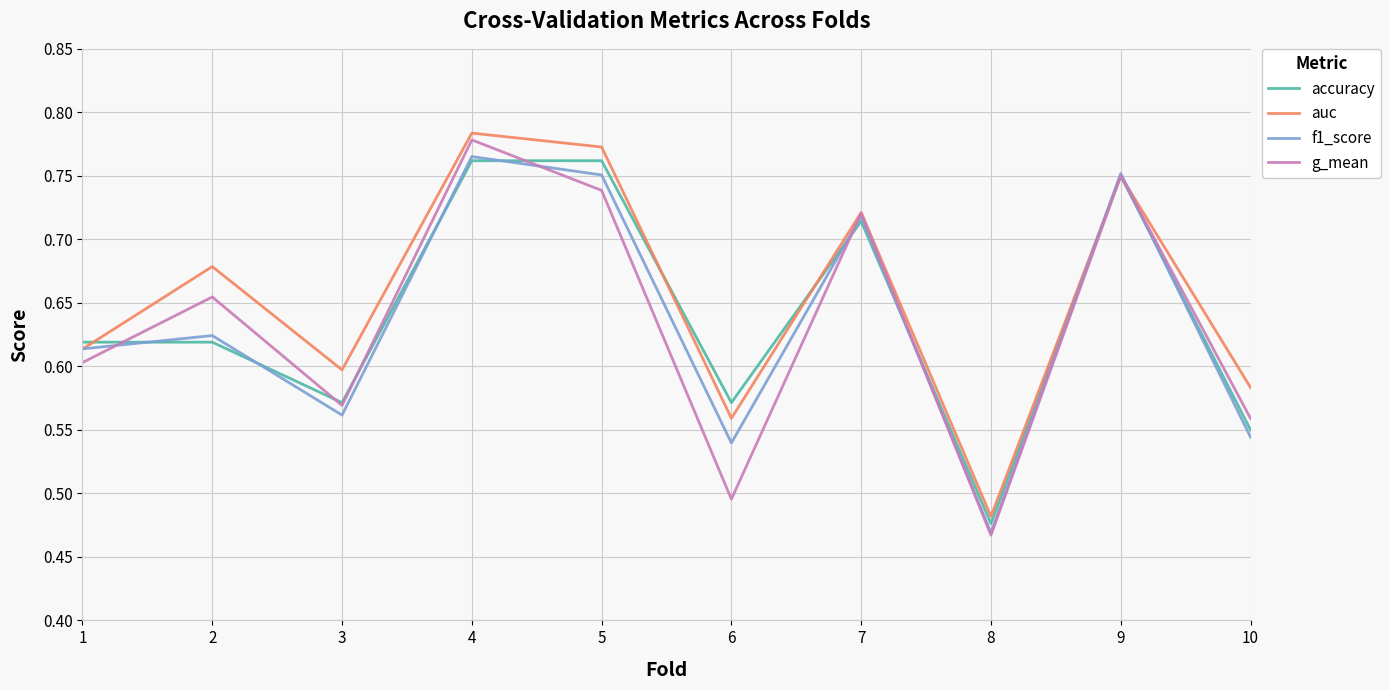

Which label corresponds to the largest value in the chart?

4